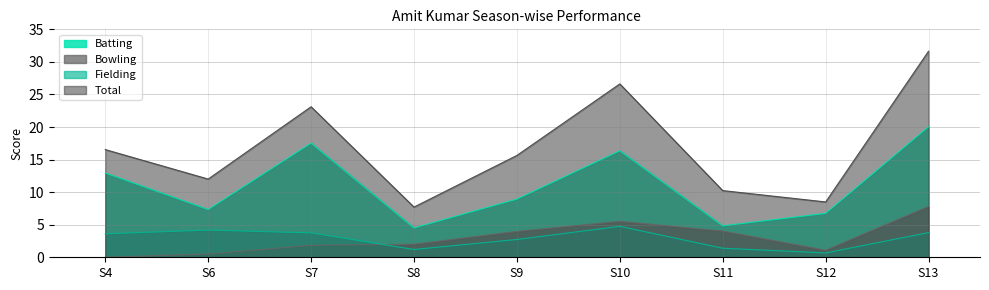

Which series has the widest spread of values?

Total